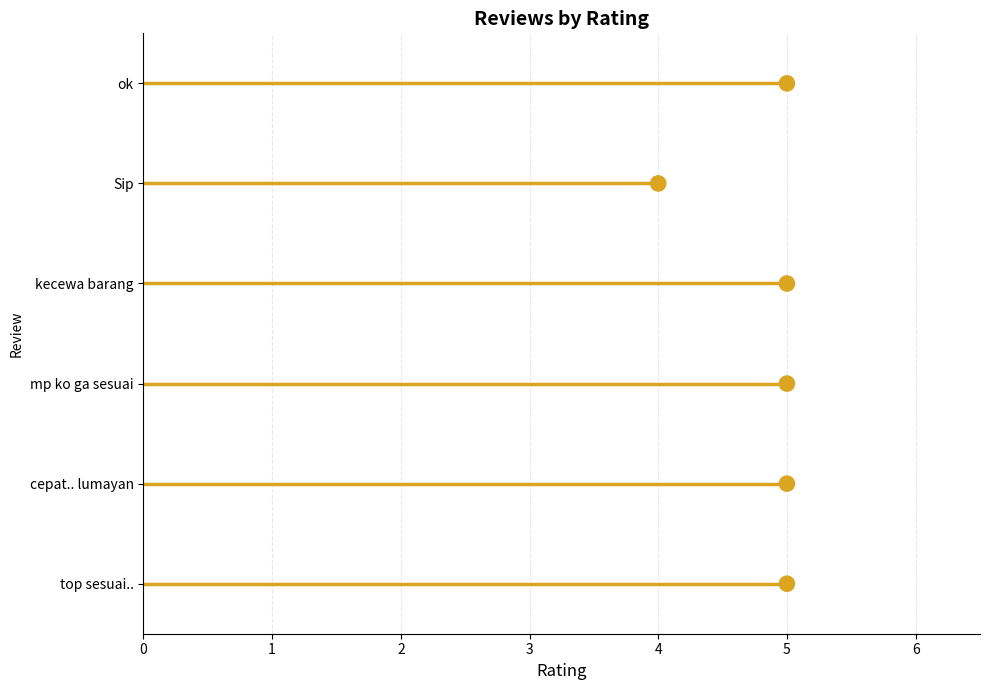

What is the change in value from 0 to 1?

+1